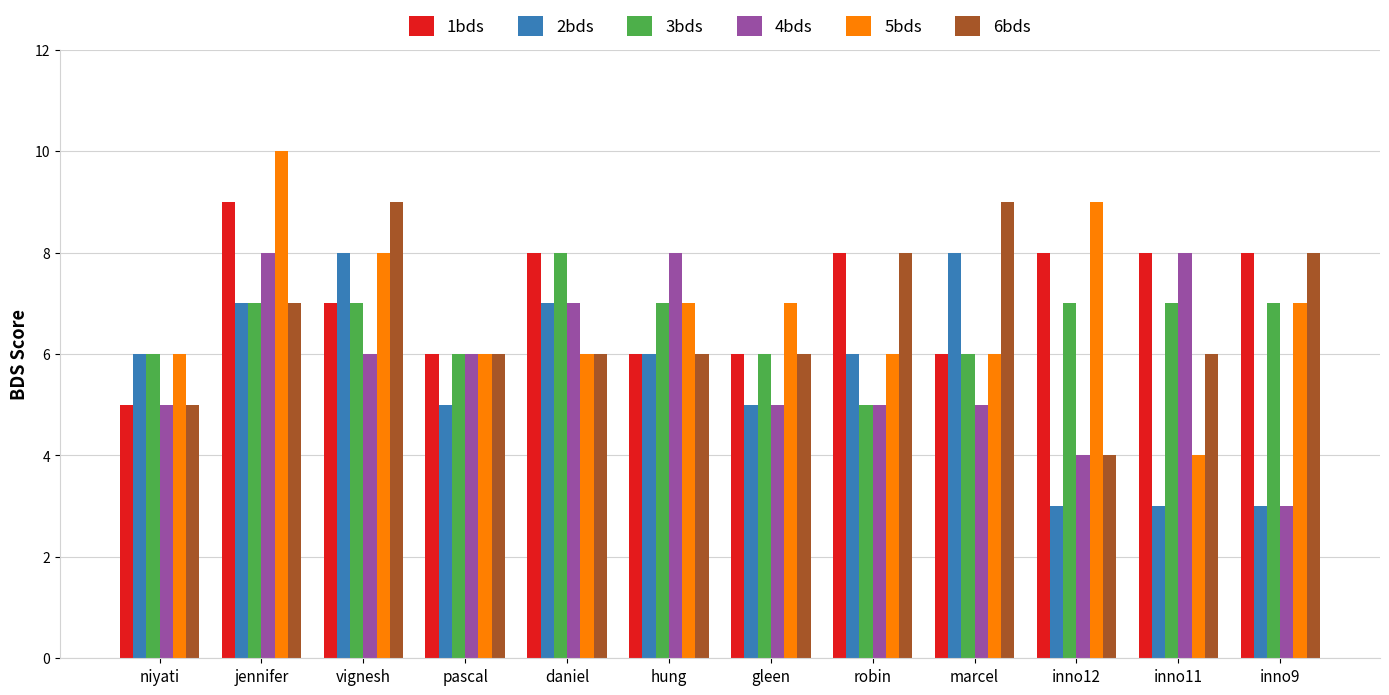

At which category is the sum across all series the highest?

jennifer